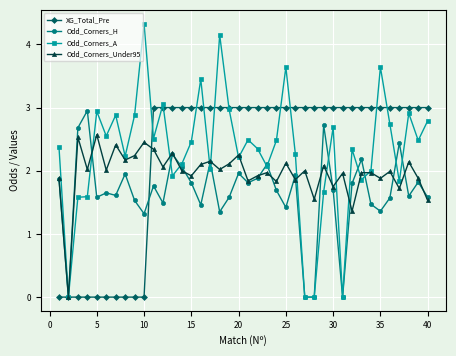

Which series has the largest range (max minus min)?

Odd_Corners_A